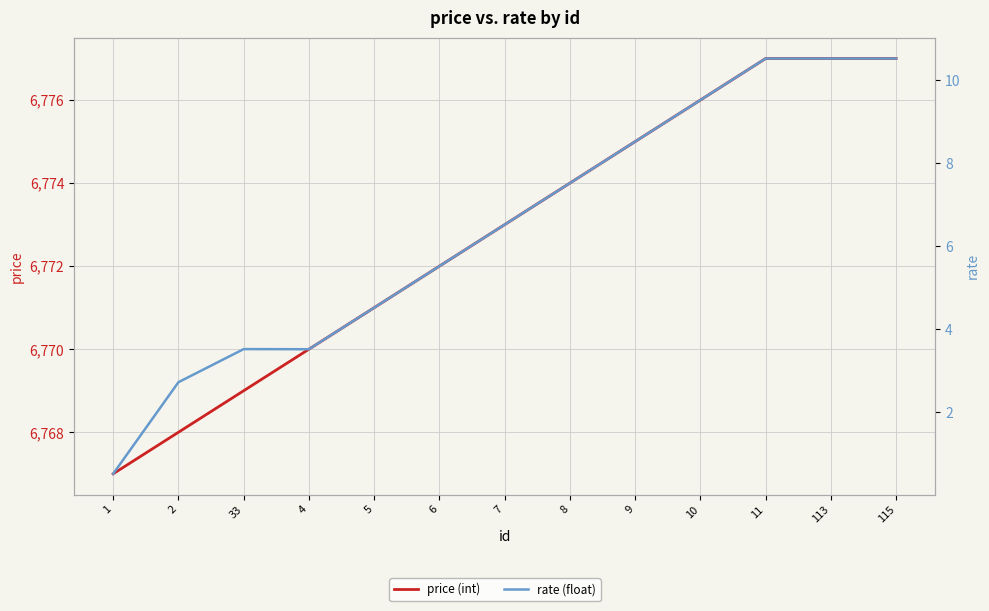

True or false: price (int) and rate (float) intersect in this chart.

False